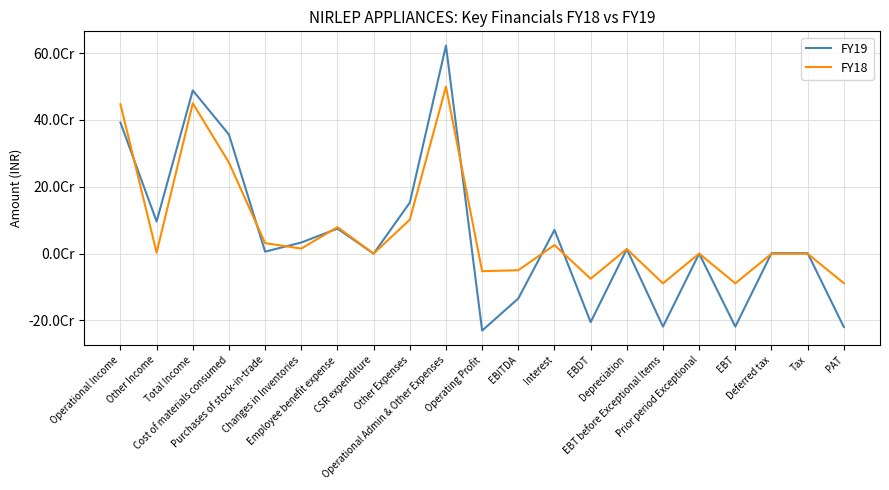

Does the chart have visible grid lines?

Yes